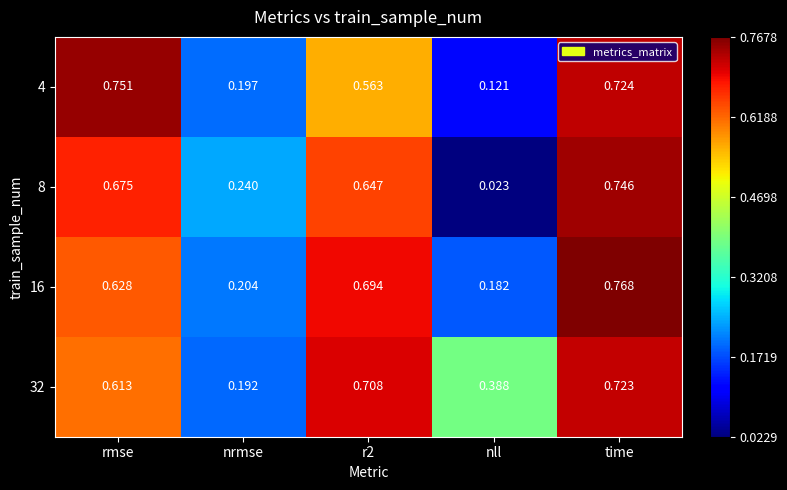

At which label is 8 closest to 0?

nll